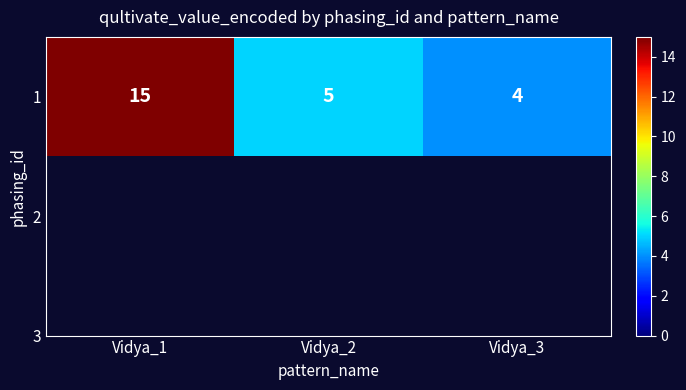

What is the sum of the values at Vidya_2 and Vidya_3?

9